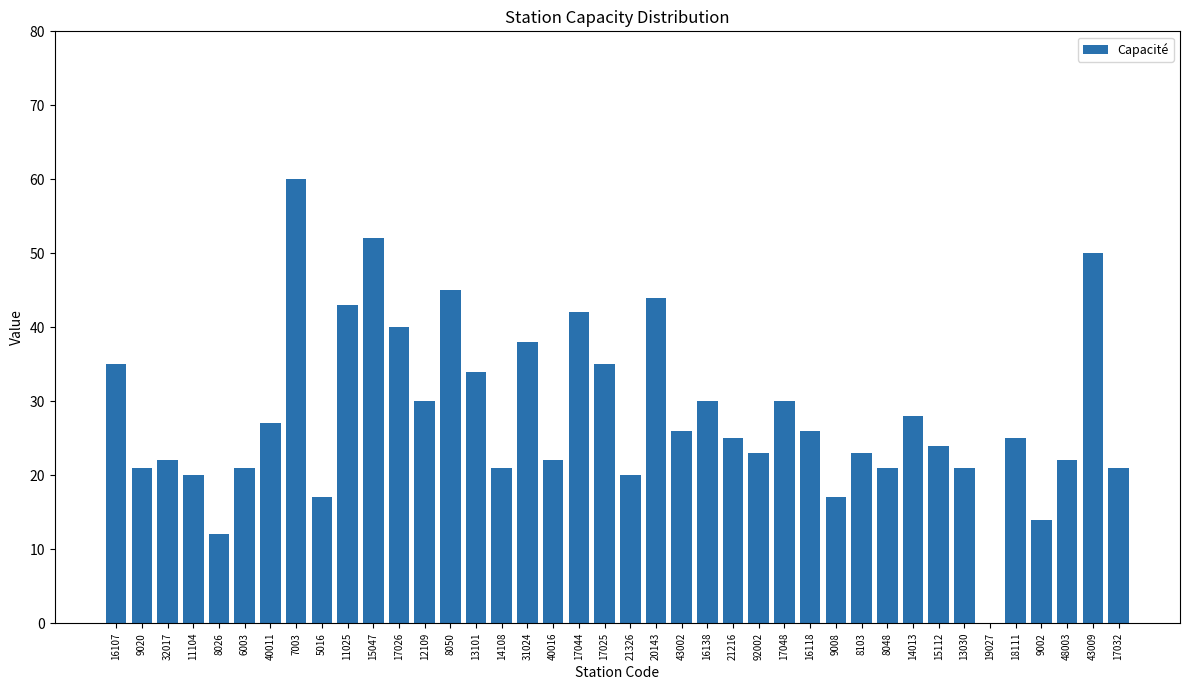

Which label corresponds to the largest value in the chart?

7003